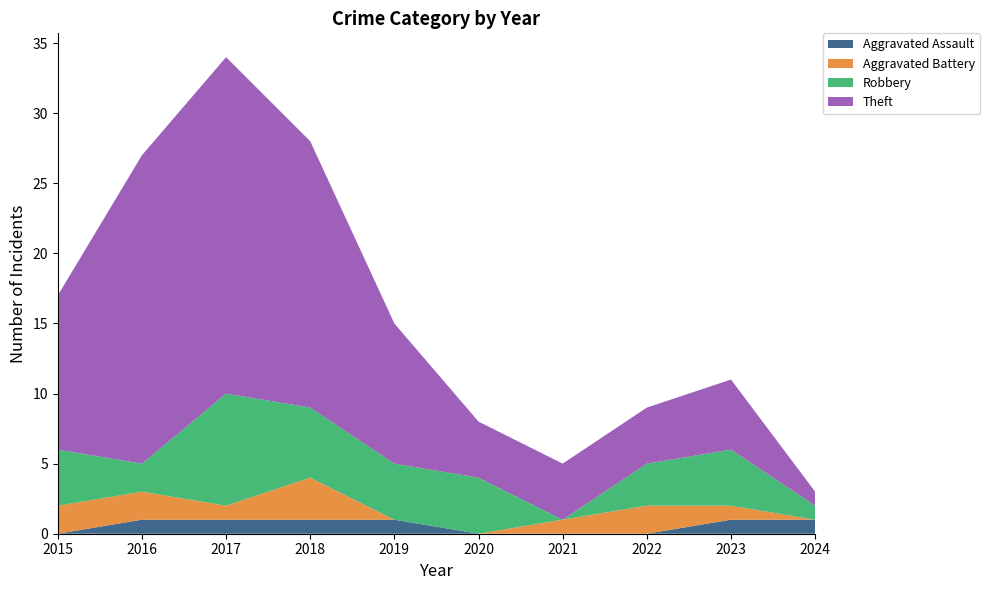

Reading left to right, list all the values displayed in this chart.

Aggravated Assault: 0	1	1	1	1	0	0	0	1	1
Aggravated Battery: 2	2	1	3	0	0	1	2	1	0
Robbery: 4	2	8	5	4	4	0	3	4	1
Theft: 11	22	24	19	10	4	4	4	5	1